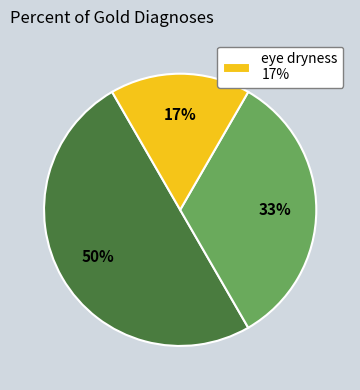

How many segments does this pie chart have?

3